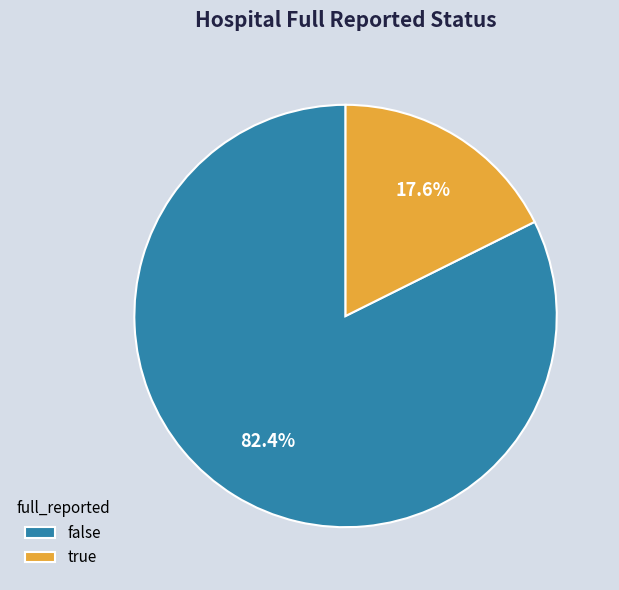

Which category accounts for the majority?

false